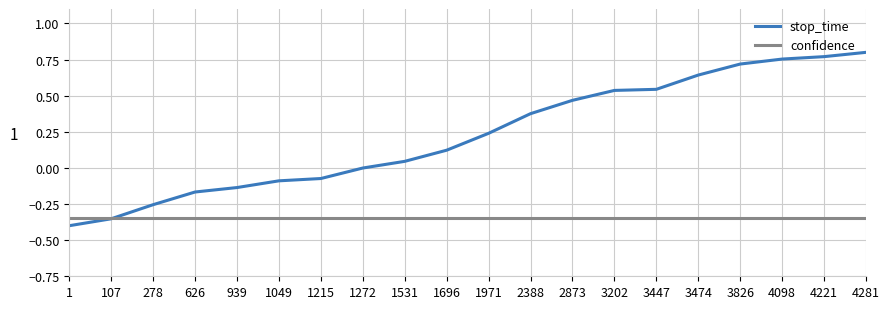

Is the value of confidence at 1531 greater than the value of stop_time at 2873?

No